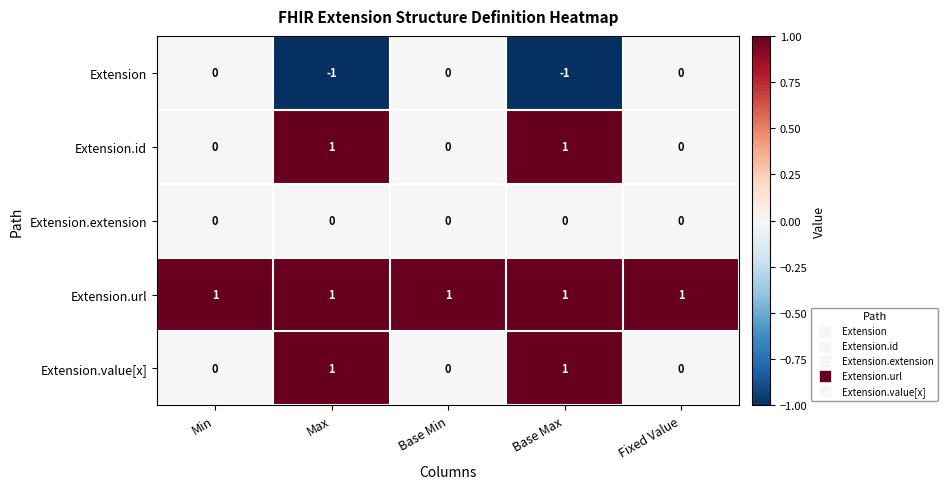

Is it true that Extension.id equals 2 at Base Max?

False